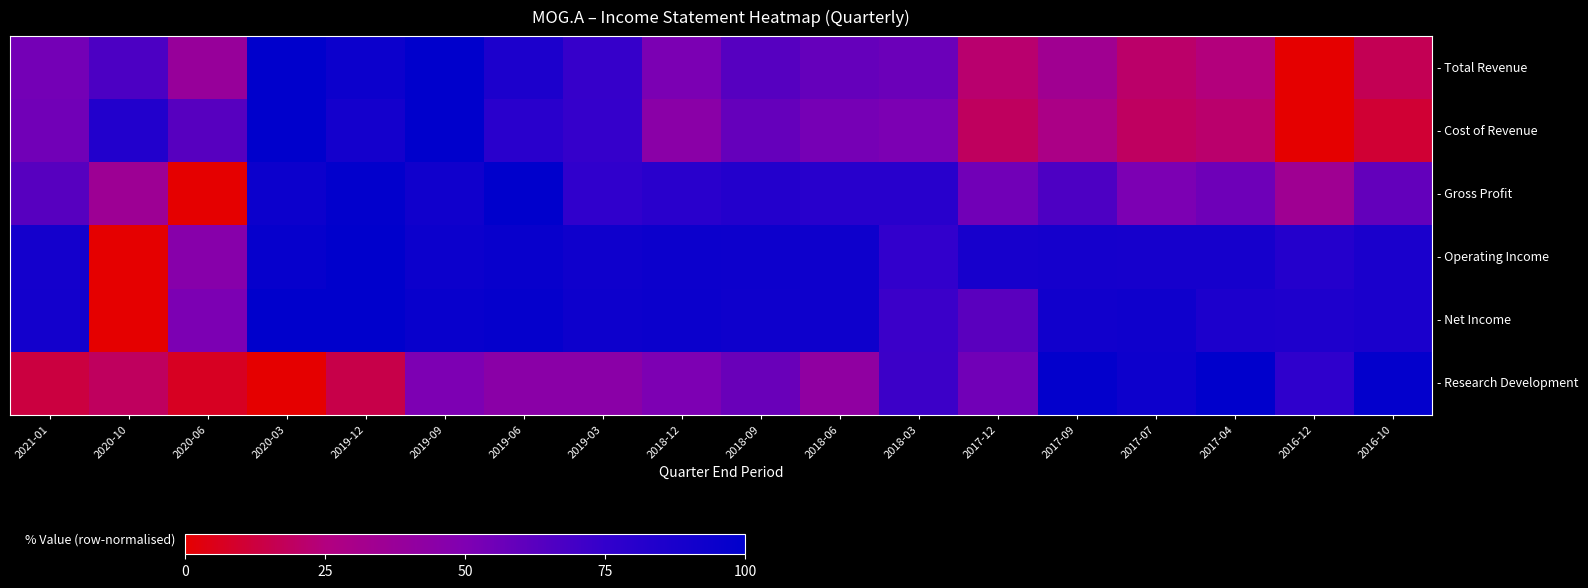

List the series in order of their peak value, lowest first.

- Total Revenue, - Cost of Revenue, - Gross Profit, - Operating Income, - Net Income, - Research Development